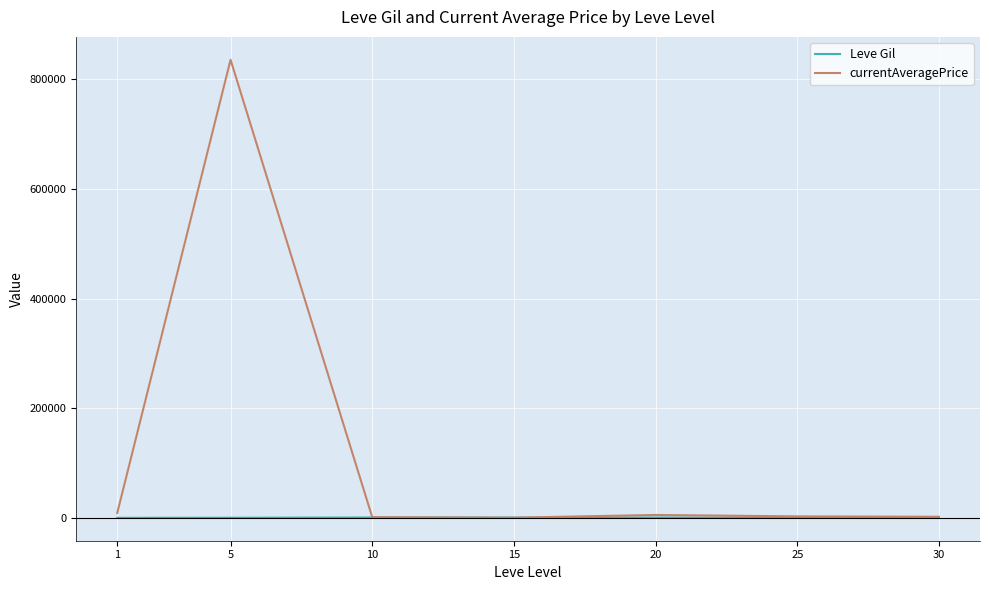

Which series has the largest range (max minus min)?

currentAveragePrice